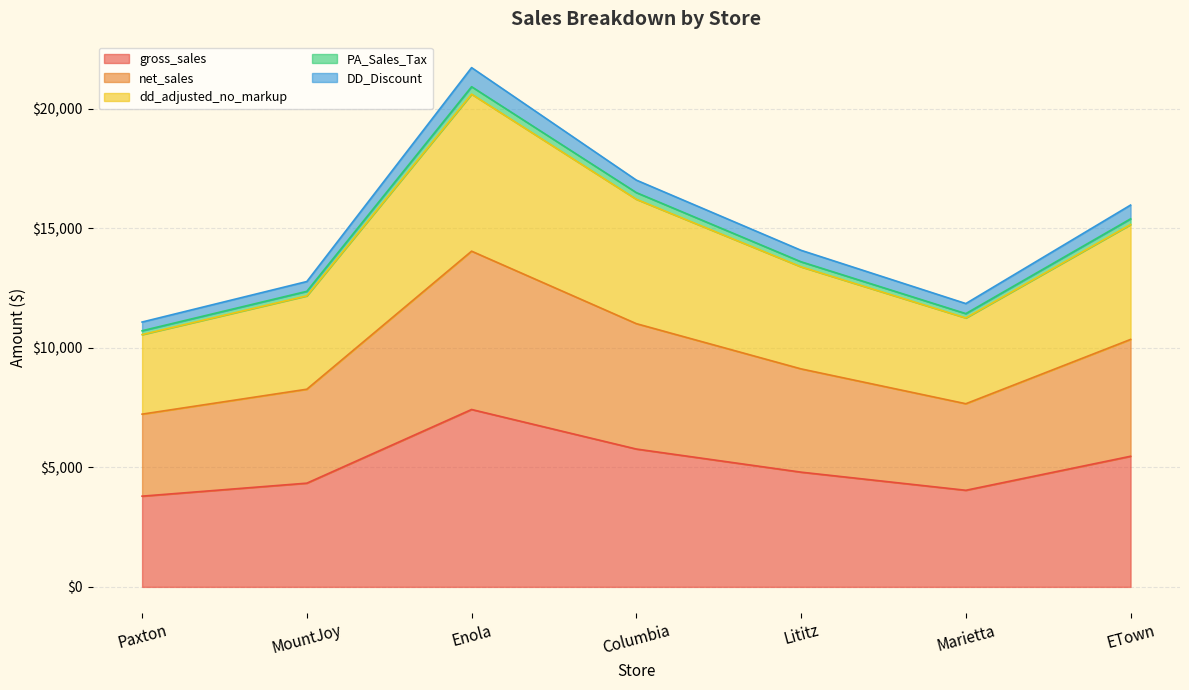

The gross_sales series shows 8120.1 at Columbia. True or false?

False